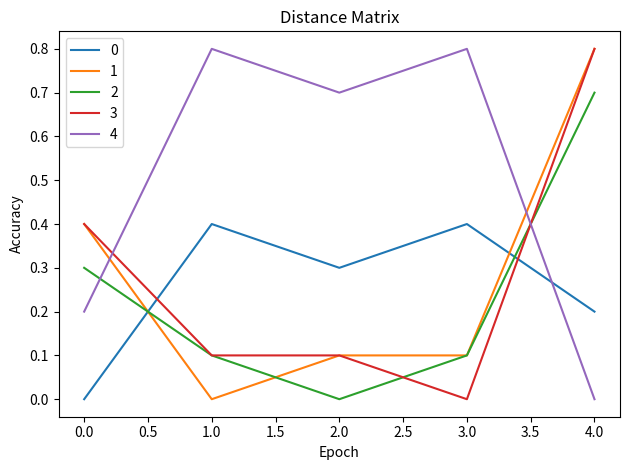

What is the difference between the highest and lowest values at 3.0?

0.8